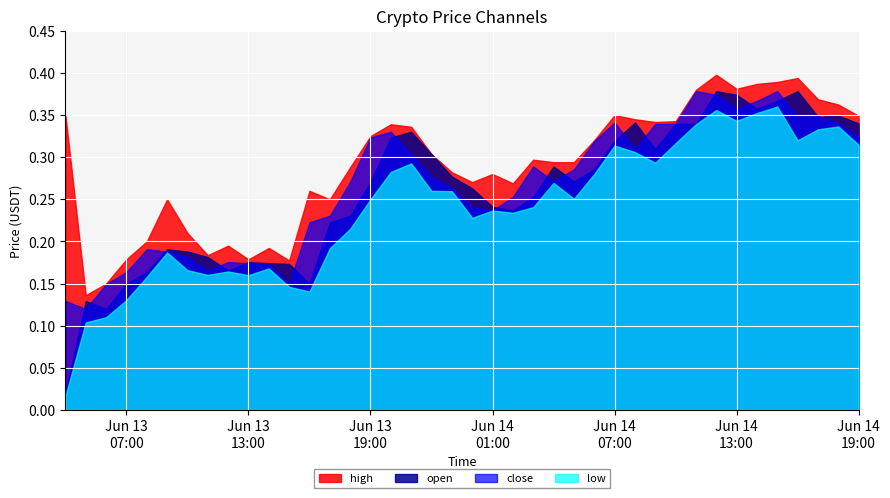

Between 2024-06-13 10:00 and 2024-06-14 10:00, which series saw the biggest shift?

close